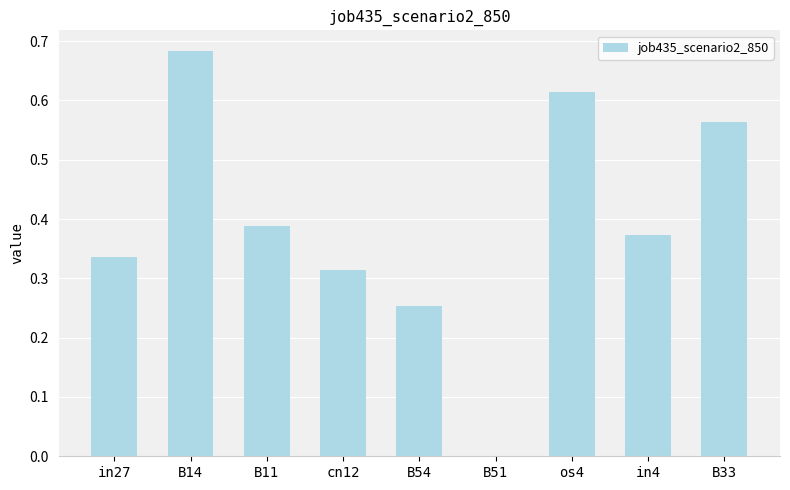

Which category has the highest value across all series?

B14